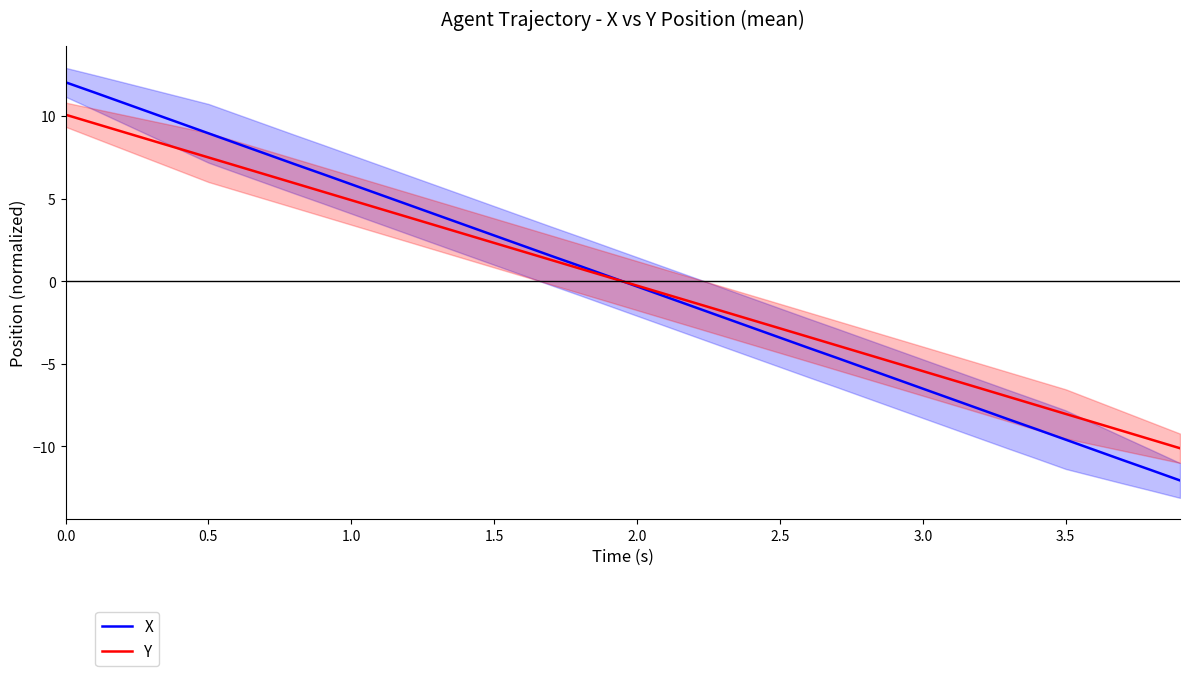

True or false: X has a value of -0.3 at 2.0.

True